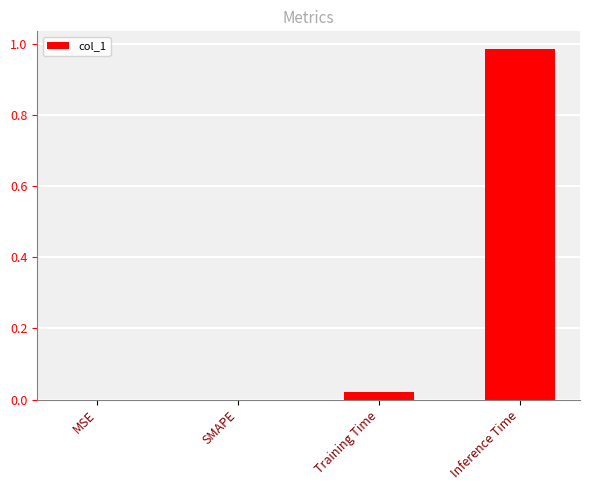

Between Training Time and SMAPE, which is larger?

Training Time